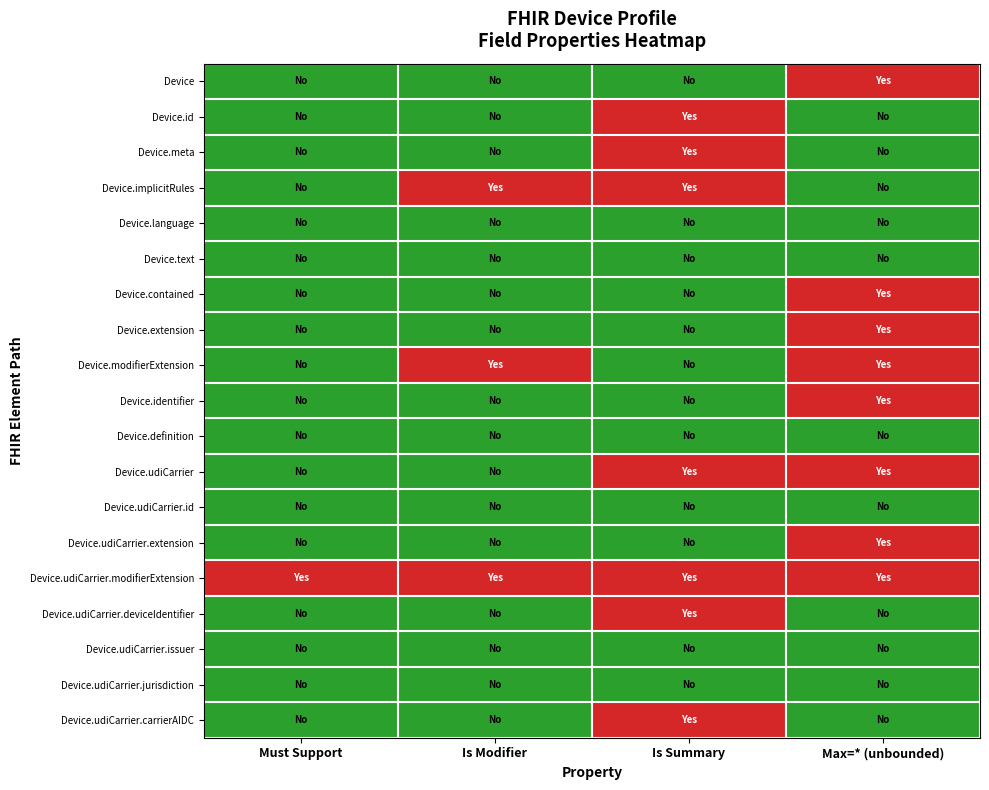

Between Is Modifier and Max=* (unbounded), which is larger?

Max=* (unbounded)